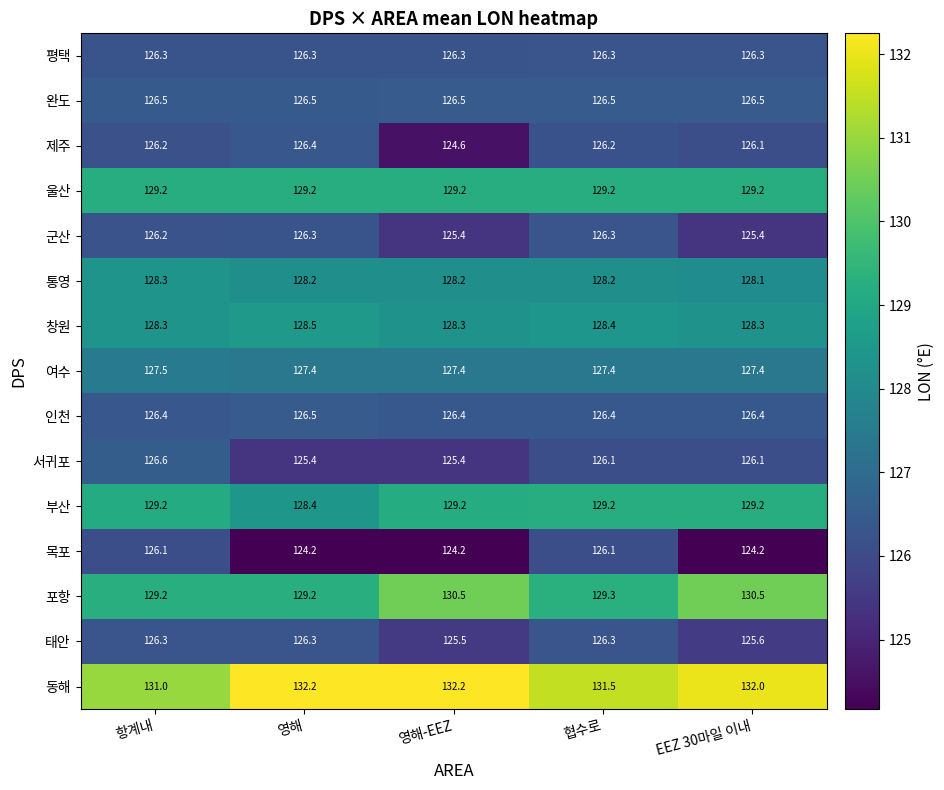

At which label does 군산 first exceed 126?

항계내